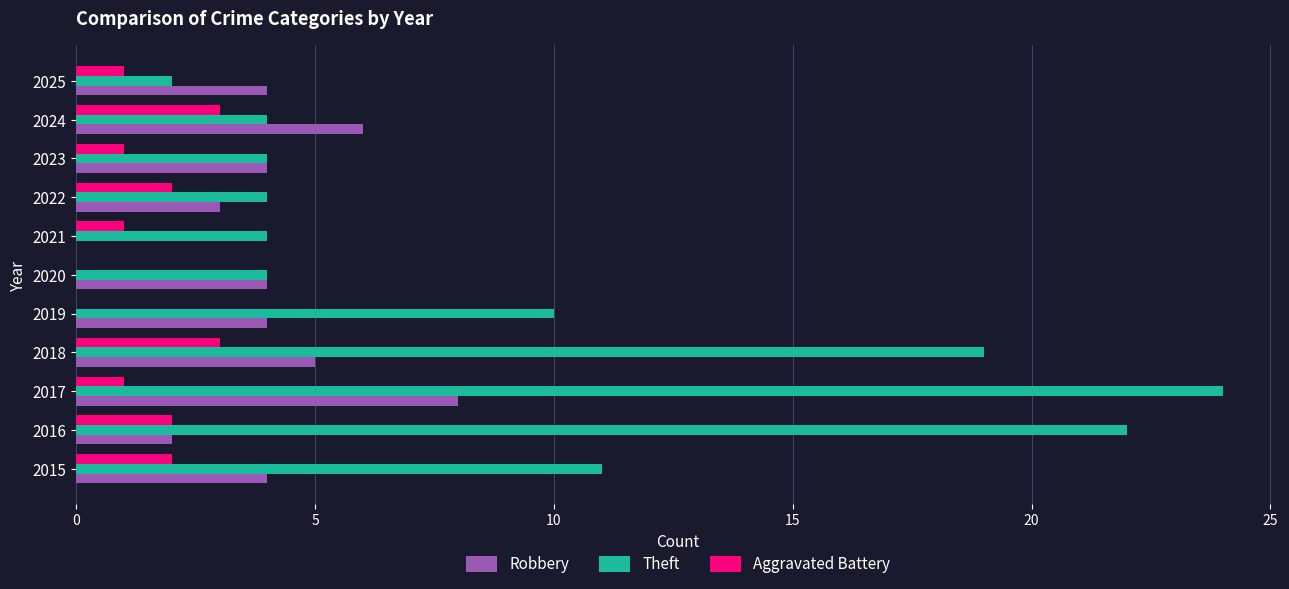

What is the maximum value shown in the chart?

24